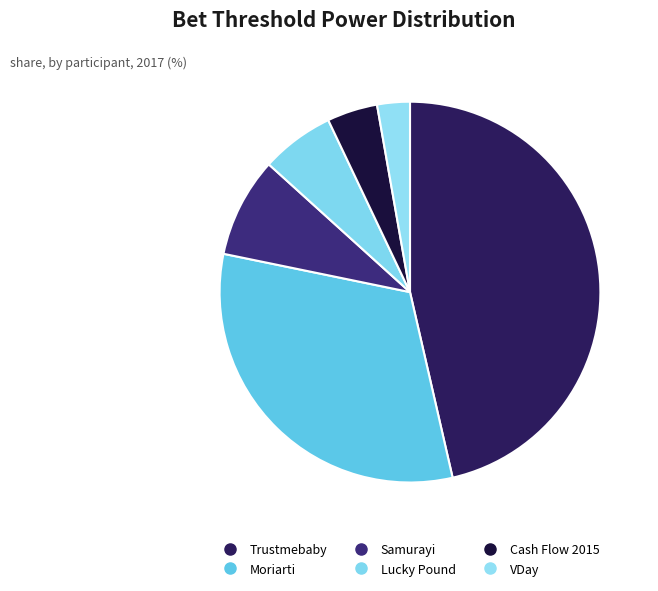

Which slice is the largest?

Trustmebaby